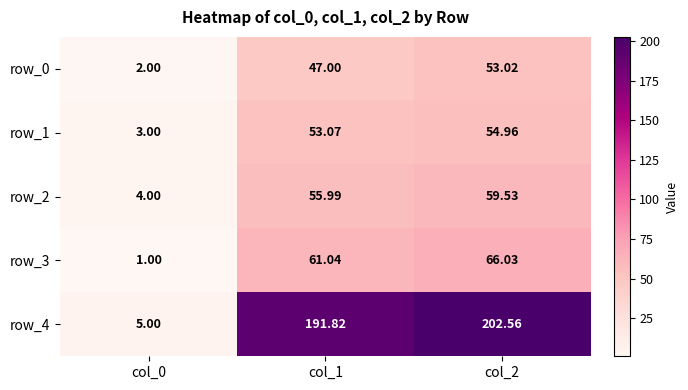

The value of row_2 at col_2 is 35.3. True or false?

False